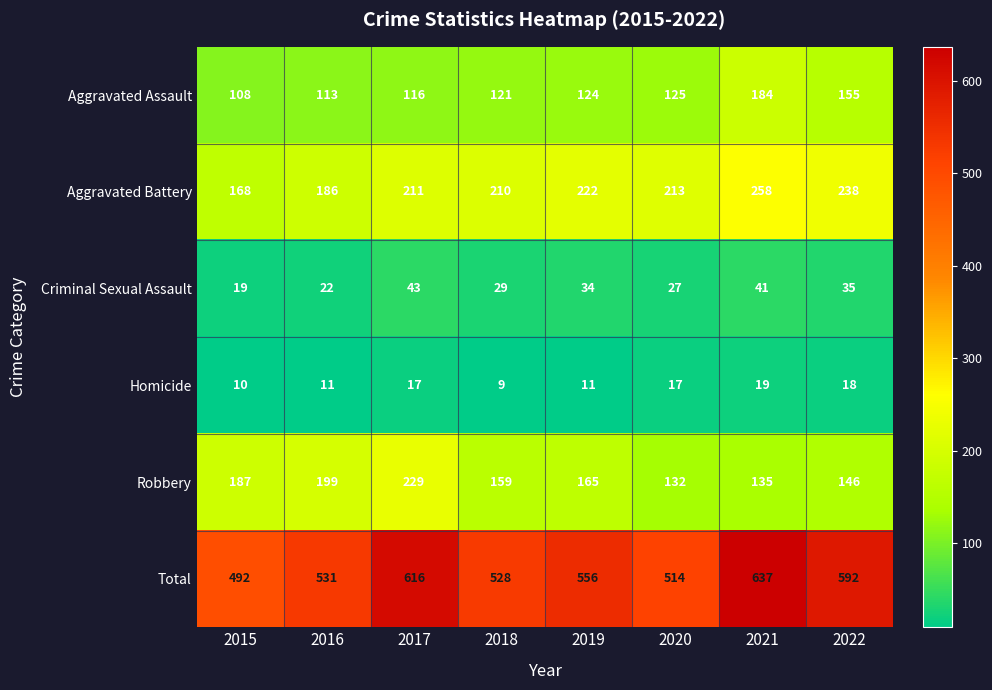

Rank the series by their maximum value, from lowest to highest.

Homicide, Criminal Sexual Assault, Aggravated Assault, Robbery, Aggravated Battery, Total